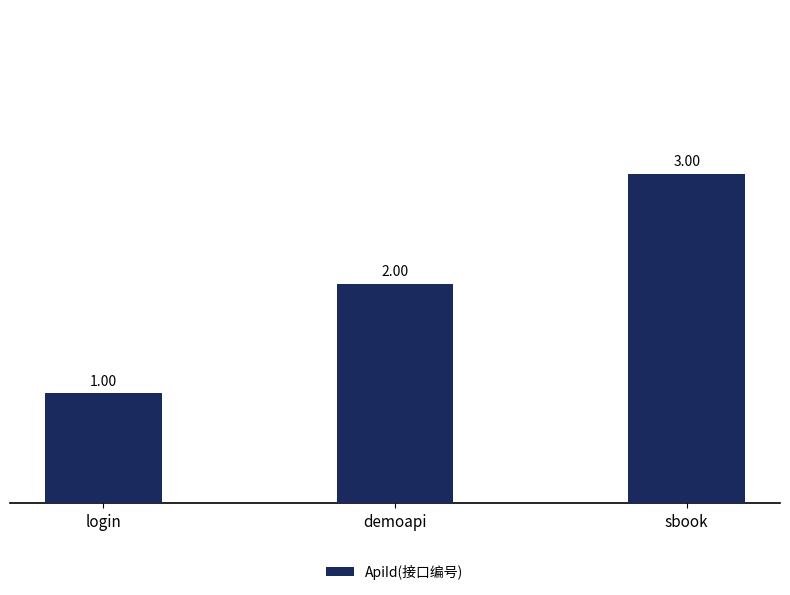

How many categories are shown in the chart?

3